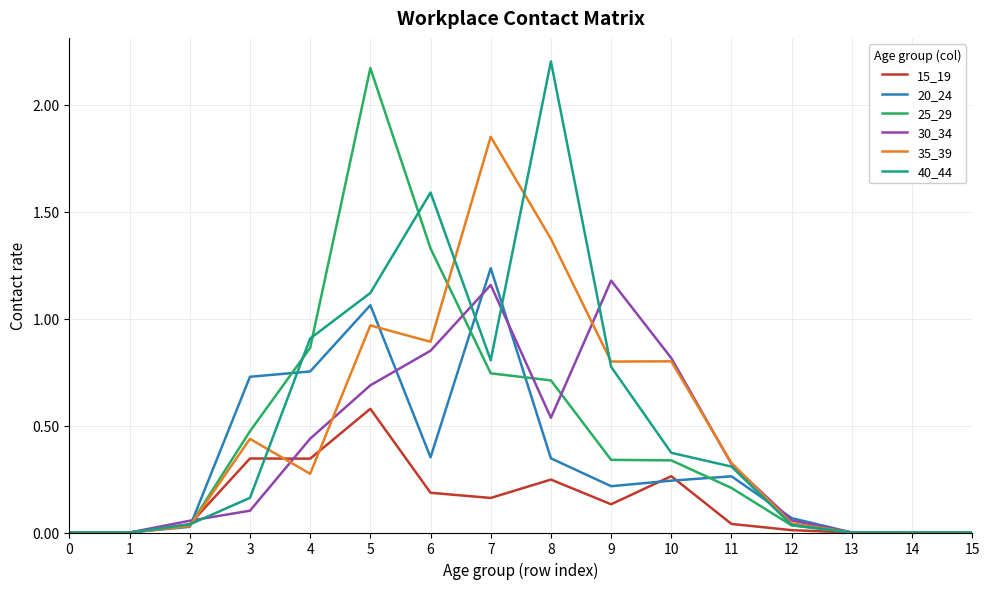

True or false: 15_19 has a value of 0.0 at 9.

False